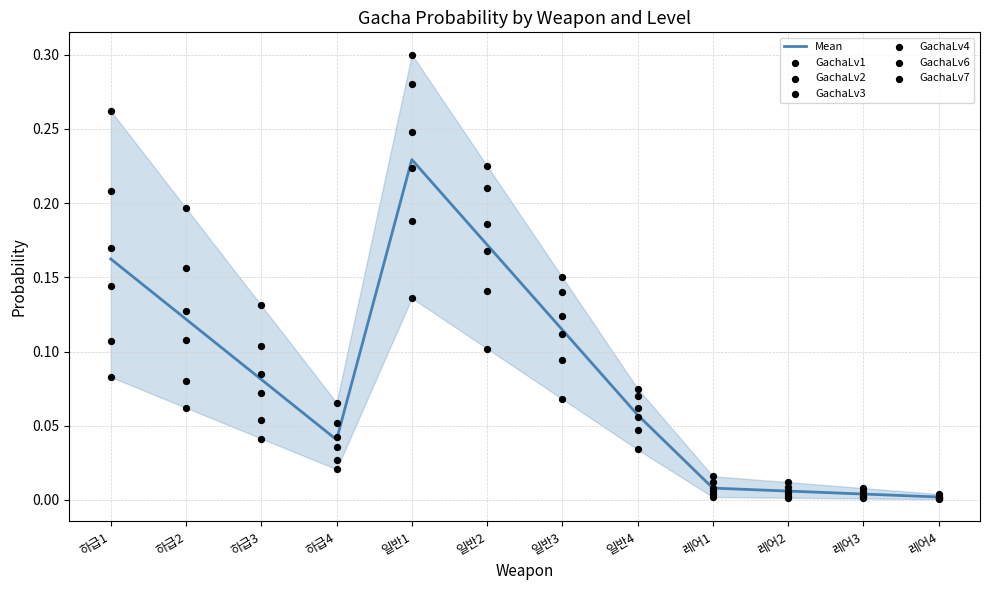

At how many categories does at least one series exceed 0?

12